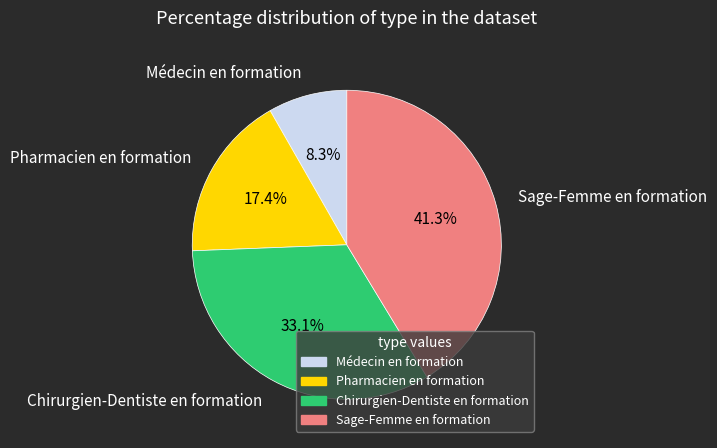

True or false: Pharmacien en formation accounts for 17% of the total.

True